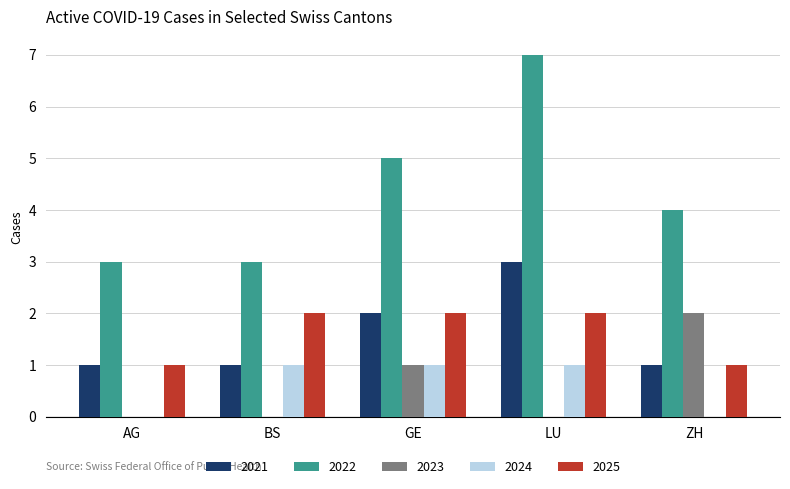

At which category does the chart reach its peak across all series?

LU